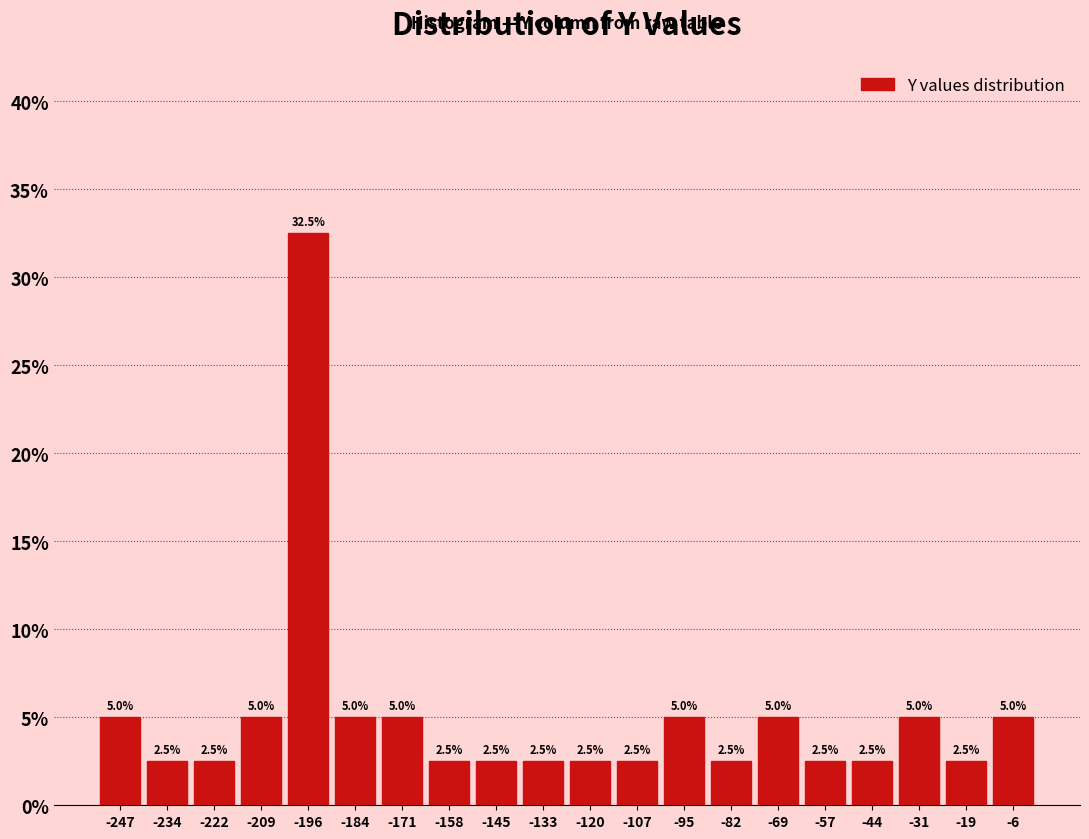

Reading left to right, transcribe this chart: for each bar, give the range it covers on the x-axis and its height. The bar edges are not printed on the chart, so give them approximately, as read against the axis.

-254 to -242: 5.0
-242 to -228: 2.5
-228 to -216: 2.5
-216 to -204: 5.0
-204 to -190: 32.5
-190 to -178: 5.0
-178 to -166: 5.0
-166 to -152: 2.5
-152 to -140: 2.5
-140 to -126: 2.5
-126 to -114: 2.5
-114 to -102: 2.5
-102 to -88: 5.0
-88 to -76: 2.5
-76 to -64: 5.0
-64 to -50: 2.5
-50 to -38: 2.5
-38 to -26: 5.0
-26 to -12: 2.5
-12 to 0: 5.0